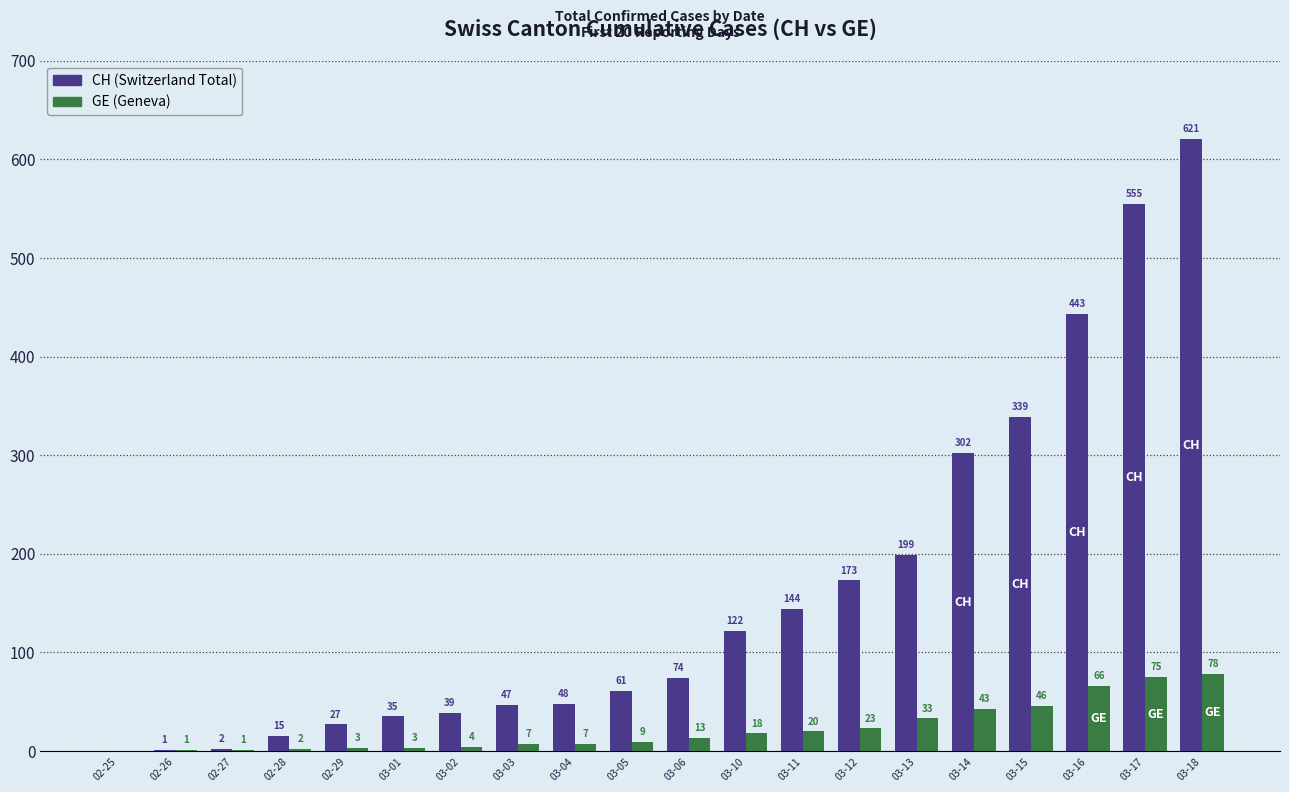

Which series has the largest total across all categories?

CH (Switzerland Total)